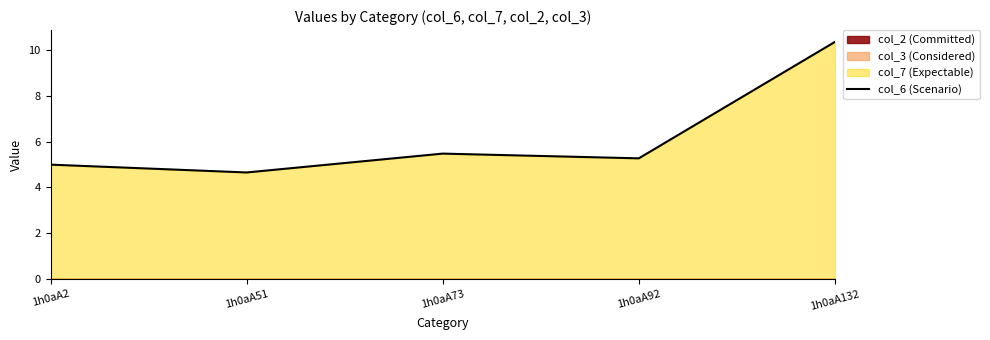

What is the sum of the values at 1h0aA73 and 1h0aA2?

10.5